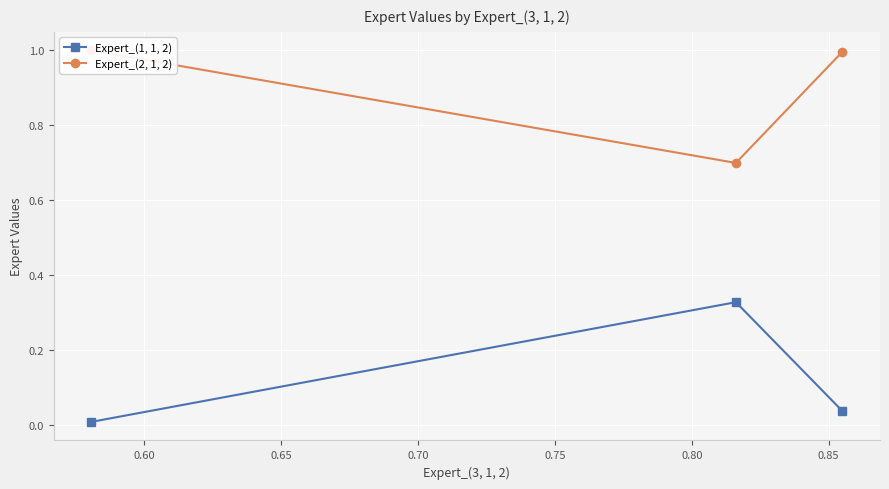

Which series has the largest total across all categories?

Expert_(2, 1, 2)